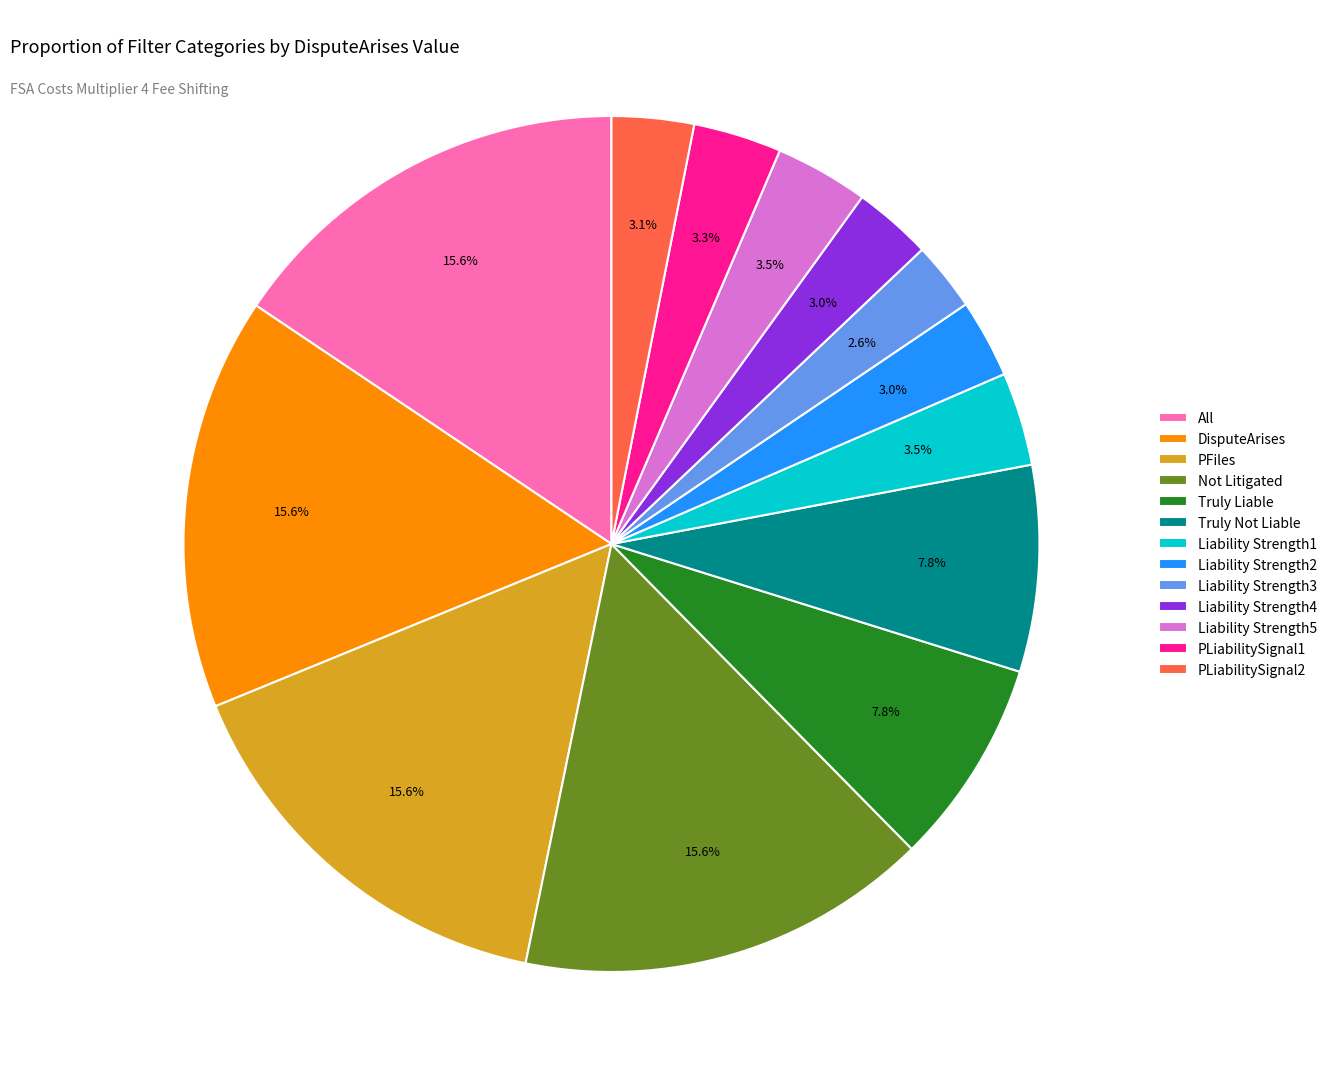

How many segments does this pie chart have?

13